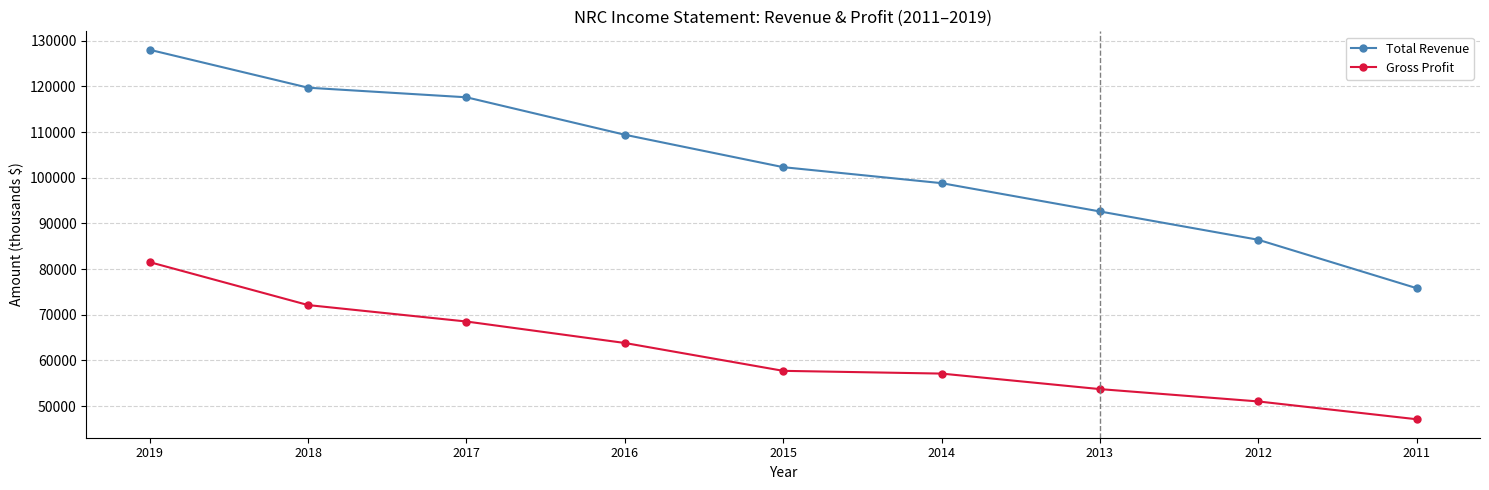

Which series changed the most between 2018 and 2012?

Total Revenue